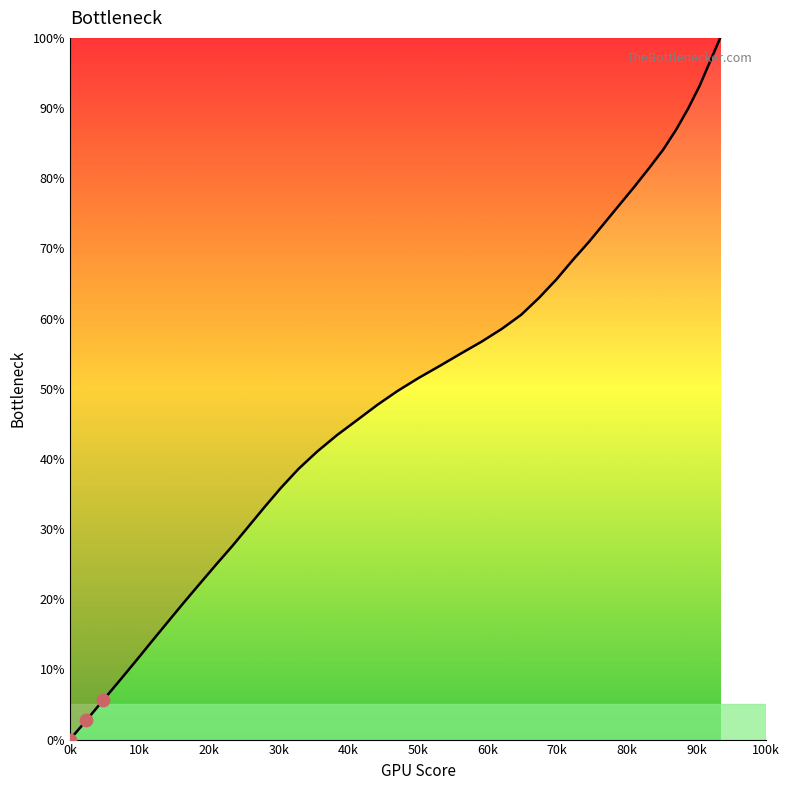

What is the greatest value displayed?

100.0